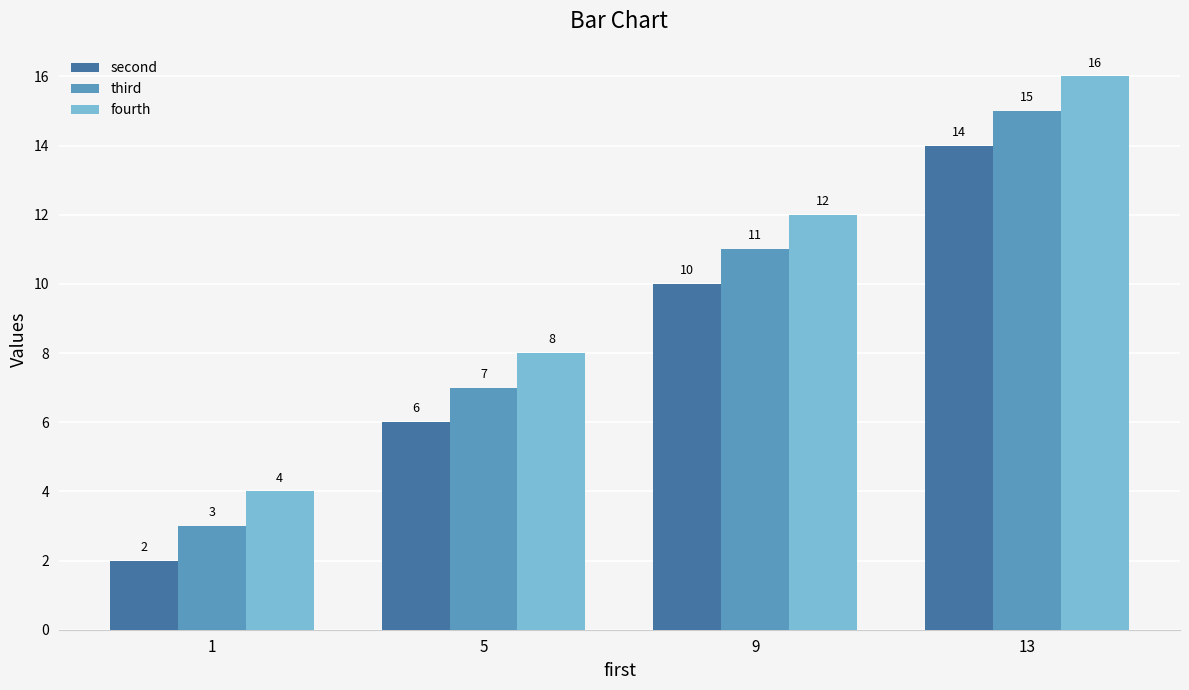

Which series has the largest total across all categories?

fourth